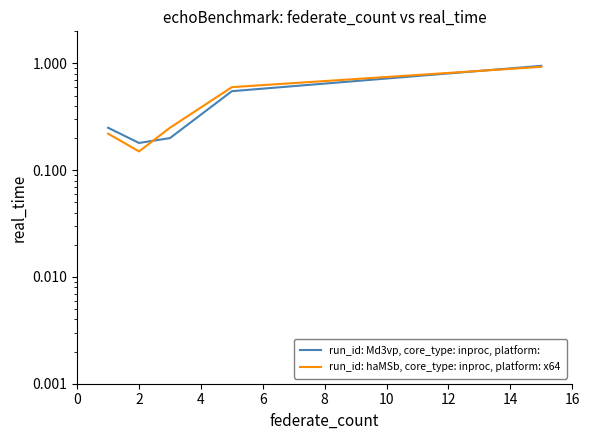

How many interior local valleys does the run_id: Md3vp, core_type: inproc, platform: series have?

1